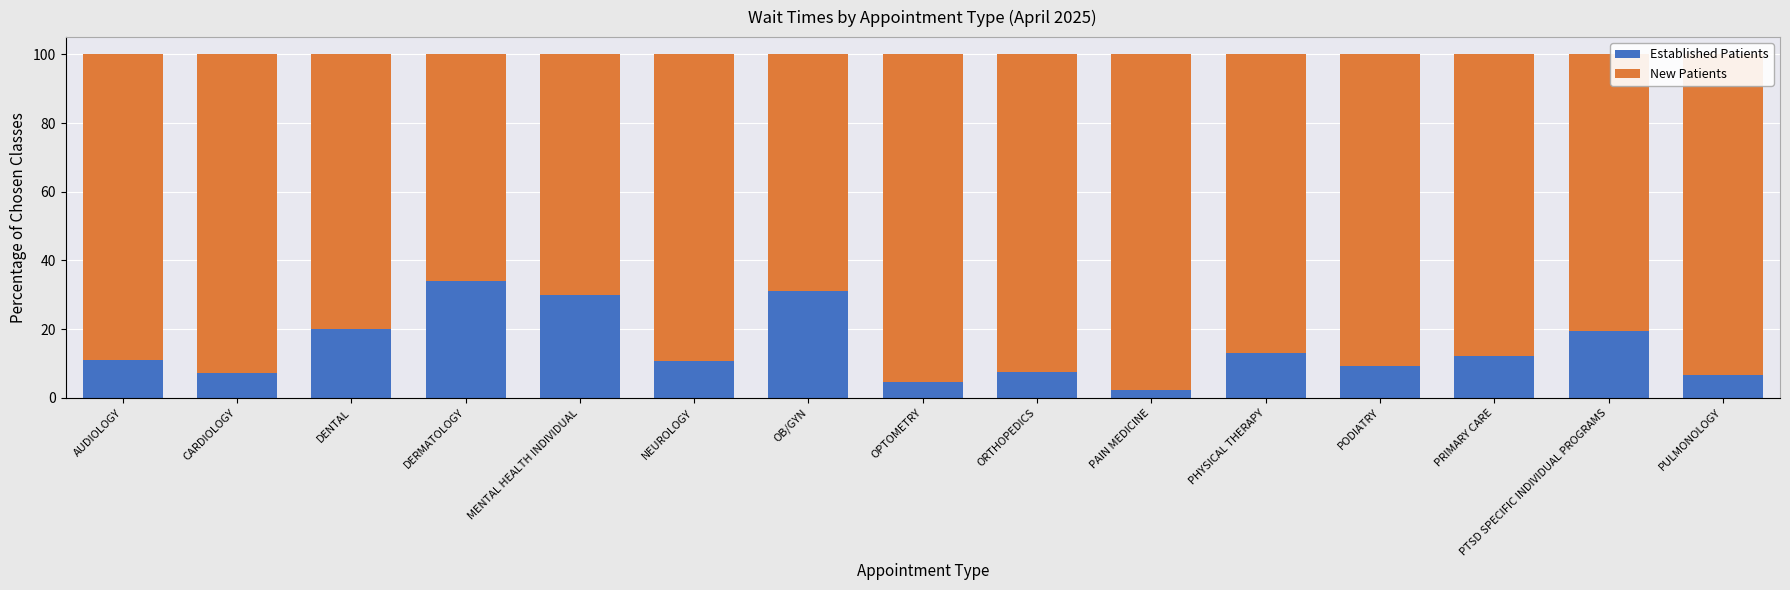

The value of Established Patients at DERMATOLOGY is 14.3. True or false?

False